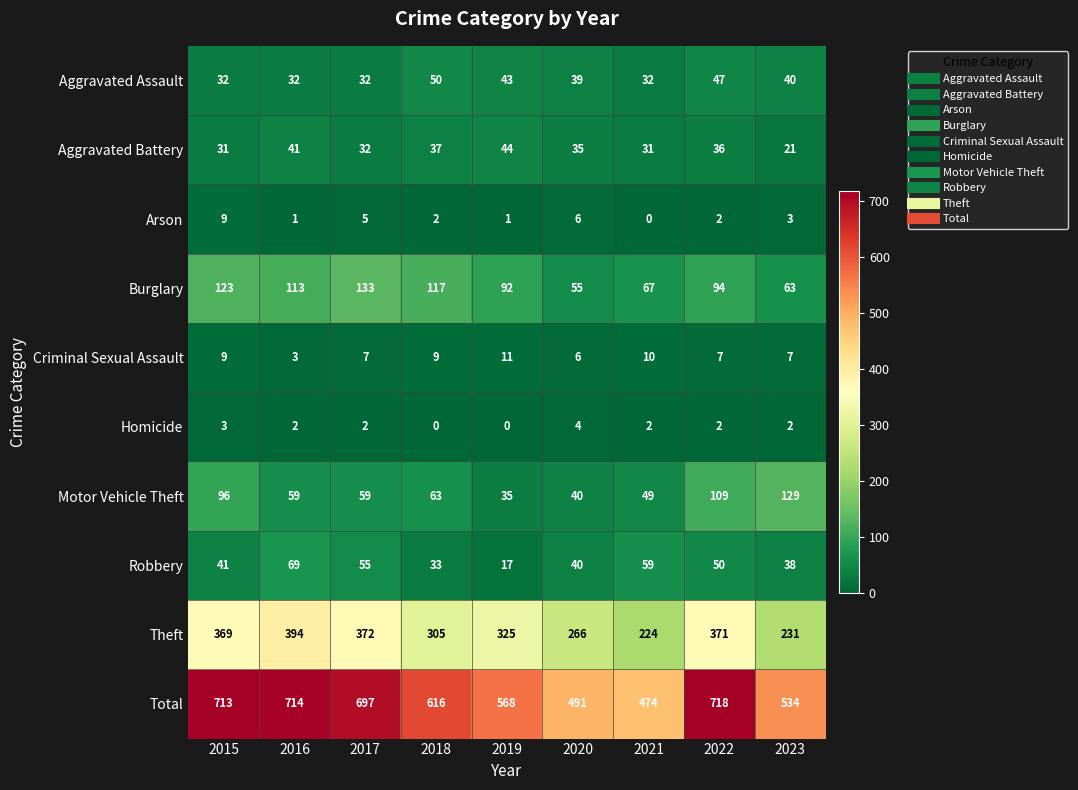

What is the sum of all Theft values?

2857